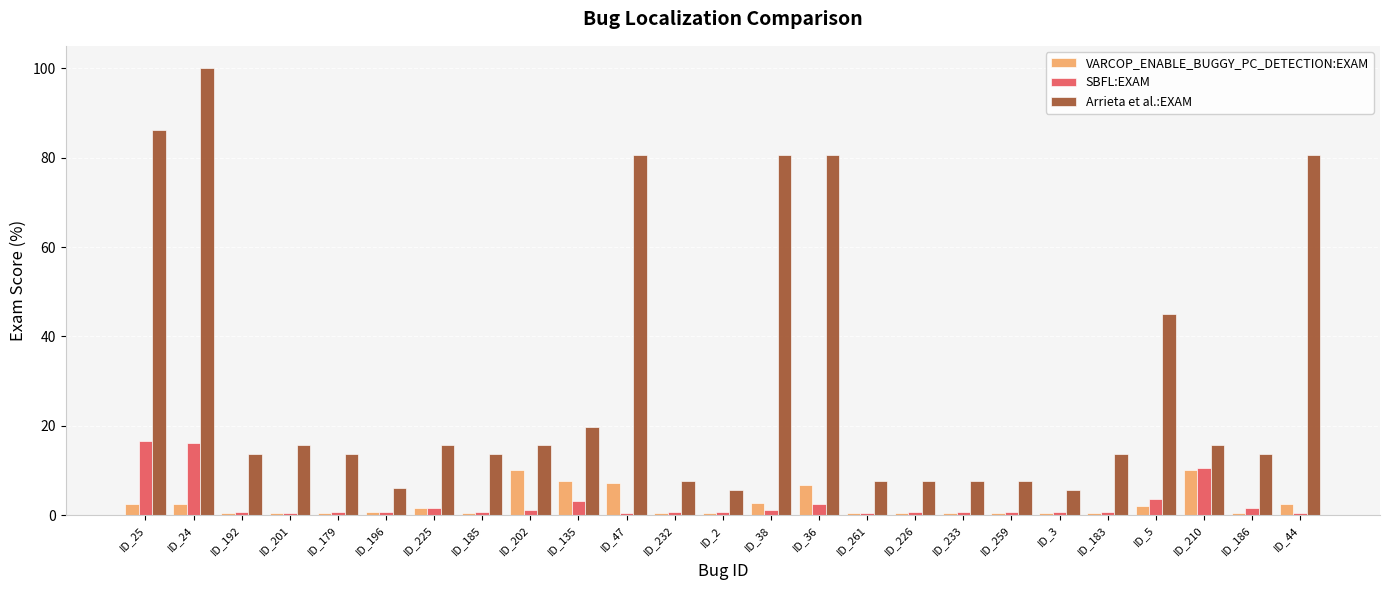

Between ID_259 and ID_5, which series saw the biggest shift?

Arrieta et al.:EXAM